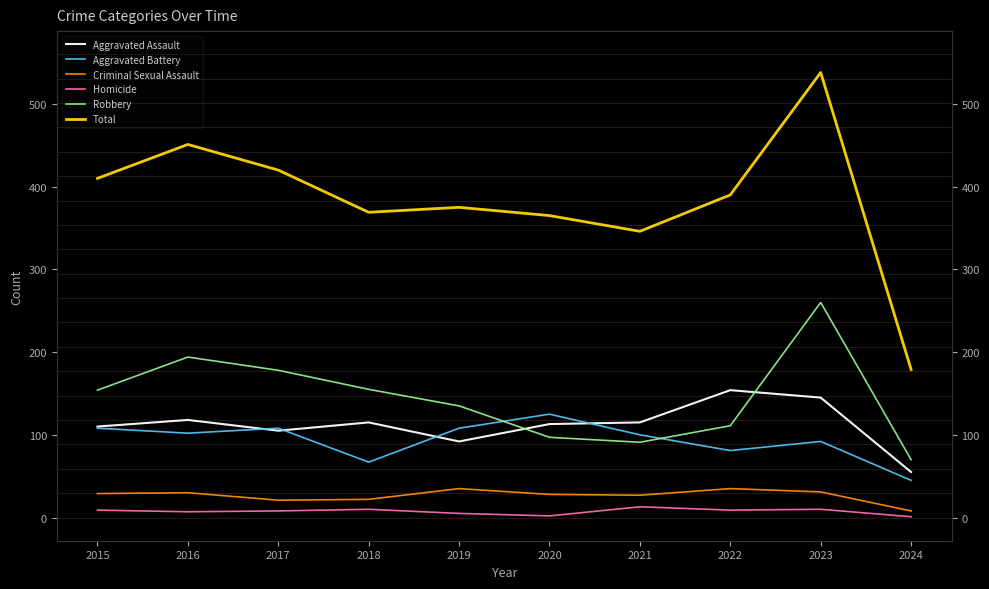

What is the difference between the maximum and minimum values in the Aggravated Battery series?

80